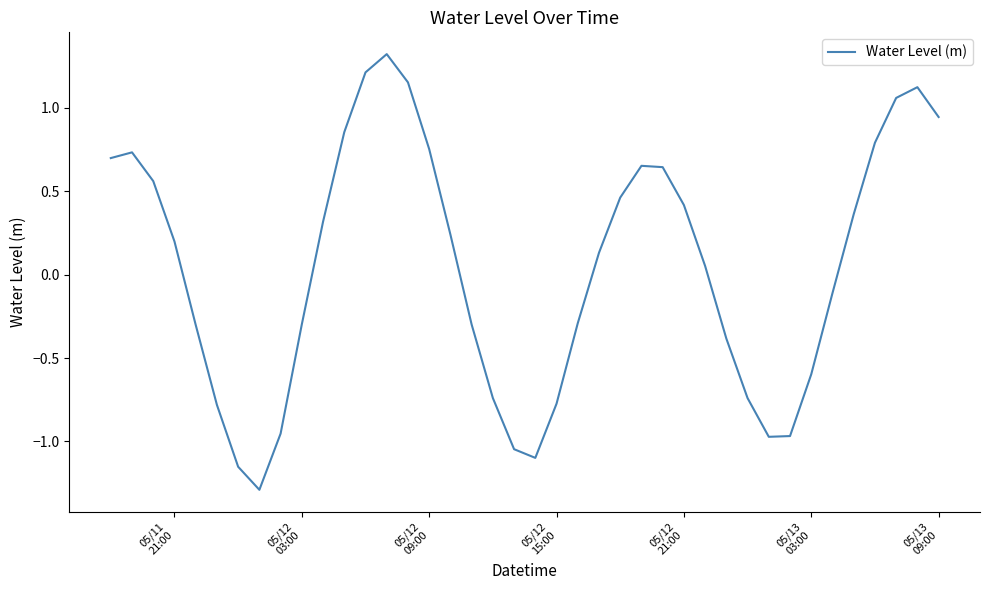

What is the maximum value shown in the chart?

1.3